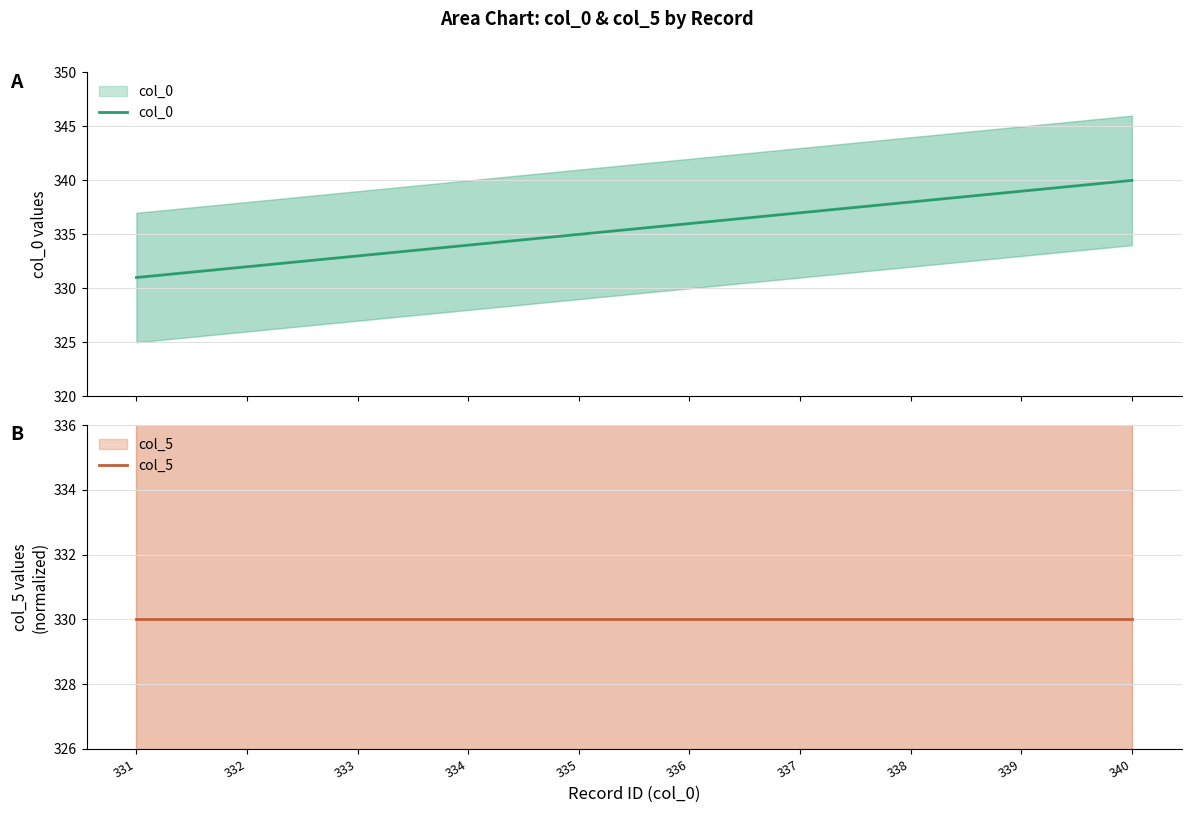

At which category is the sum across all series the highest?

340